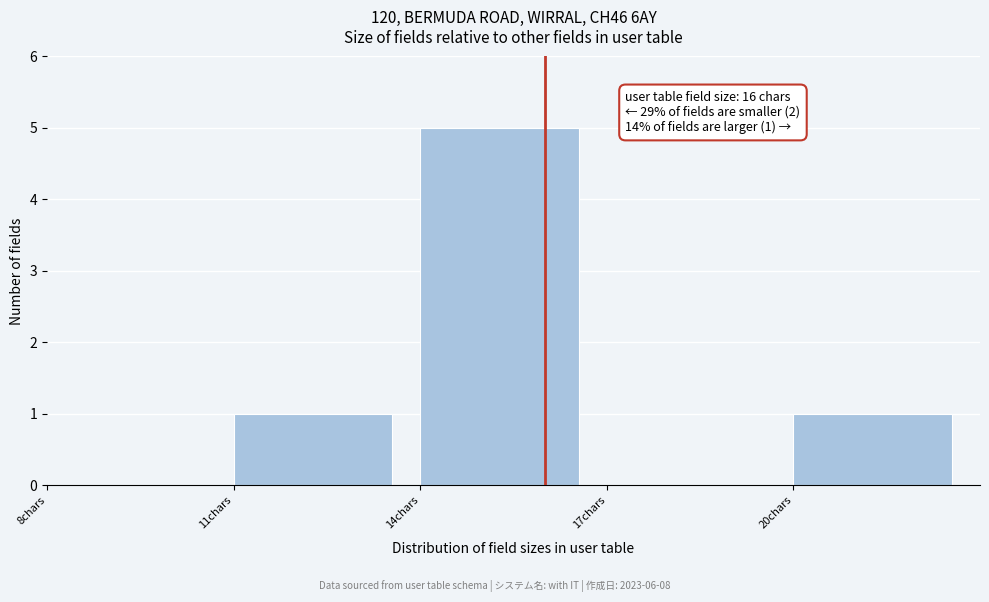

Which range on the x-axis has the tallest bar?

14 to 17